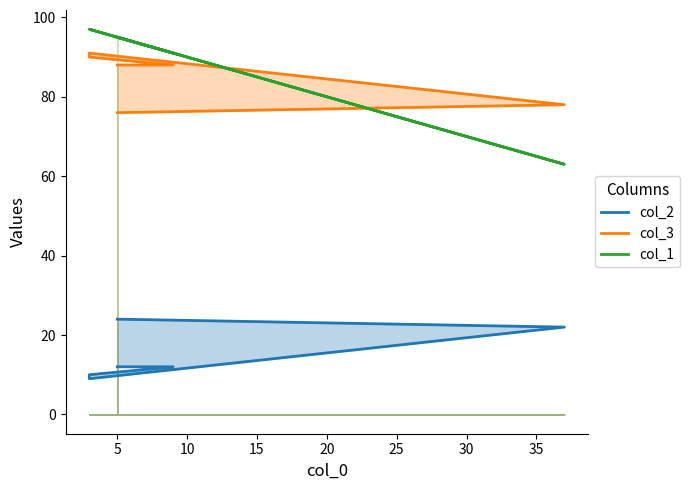

Reading left to right, extract all data points from this chart.

col_2: 12	12	10	9	22	24
col_3: 88	88	90	91	78	76
col_1: 95	91	97	97	63	95